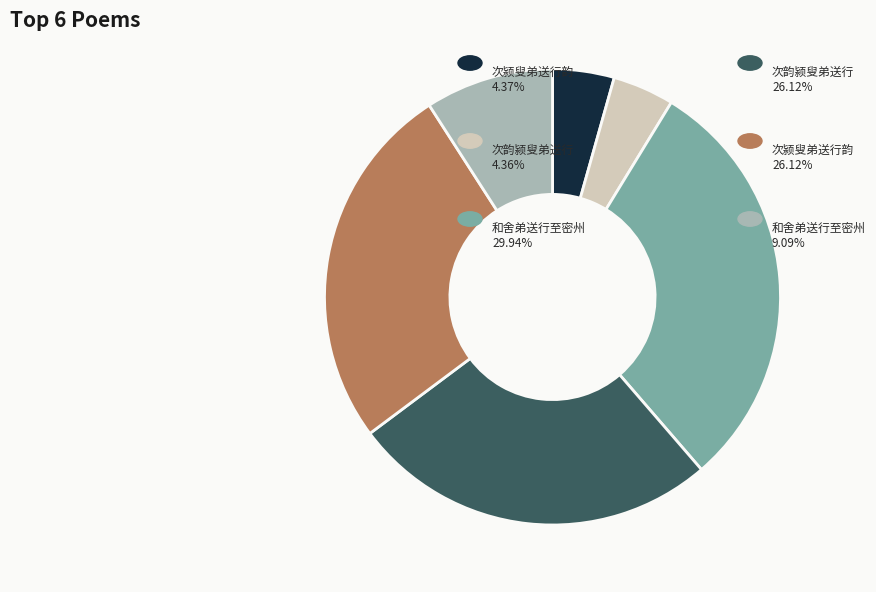

Is there any slice that represents more than half of the pie?

No